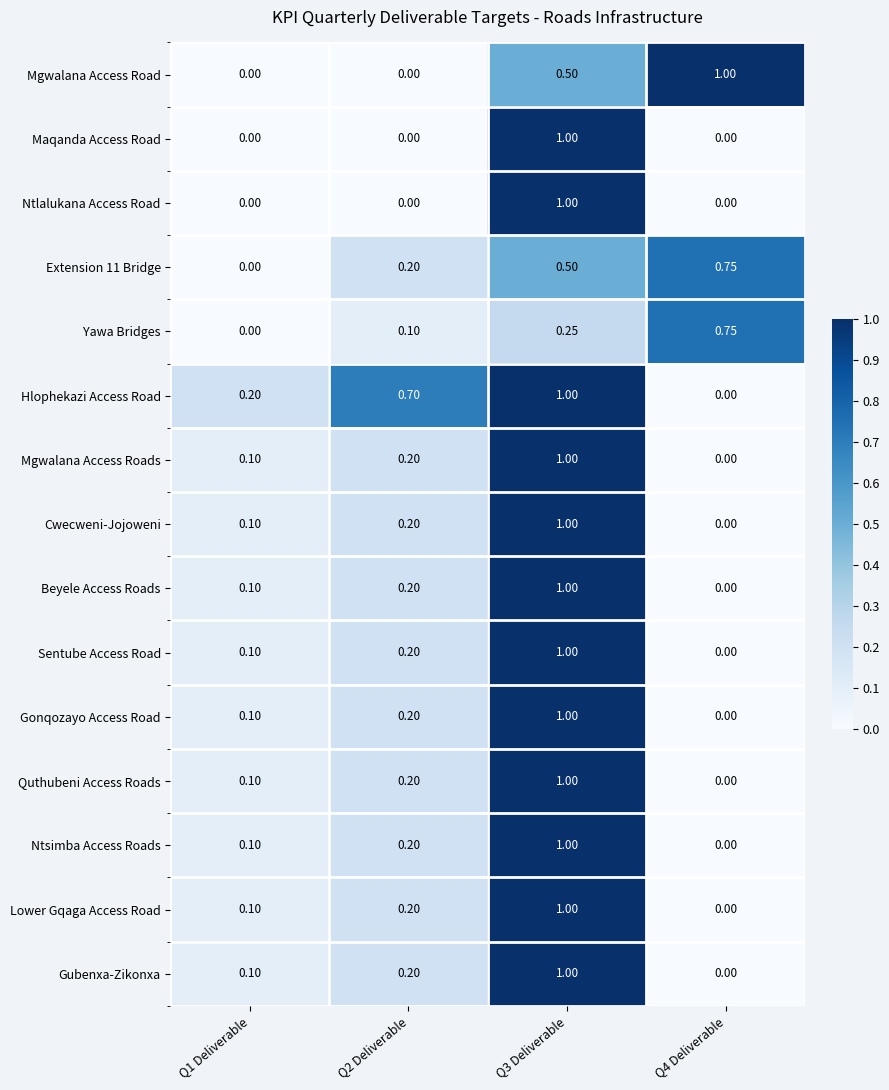

Which series has the largest total across all categories?

Hlophekazi Access Road